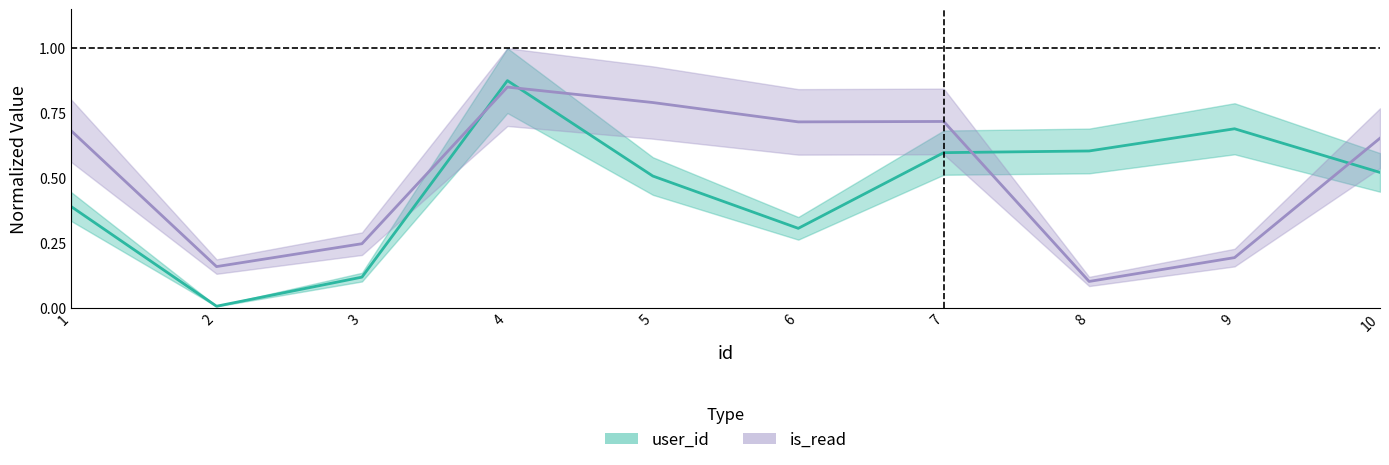

Reading left to right, transcribe all the data shown in this chart.

user_id: 1=0.4	2=0.0	3=0.1	4=0.9	5=0.5	6=0.3	7=0.6	8=0.6	9=0.7	10=0.5
is_read: 1=0.7	2=0.2	3=0.2	4=0.8	5=0.8	6=0.7	7=0.7	8=0.1	9=0.2	10=0.7